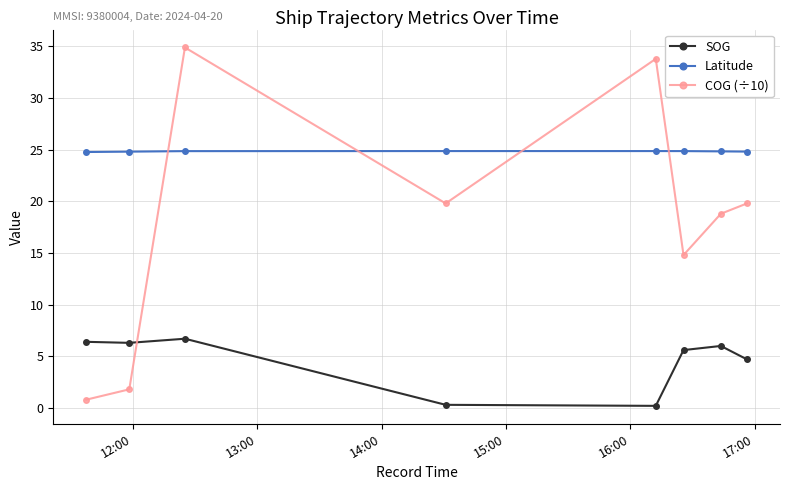

List the series in order of their overall mean, lowest first.

SOG, COG (÷10), Latitude